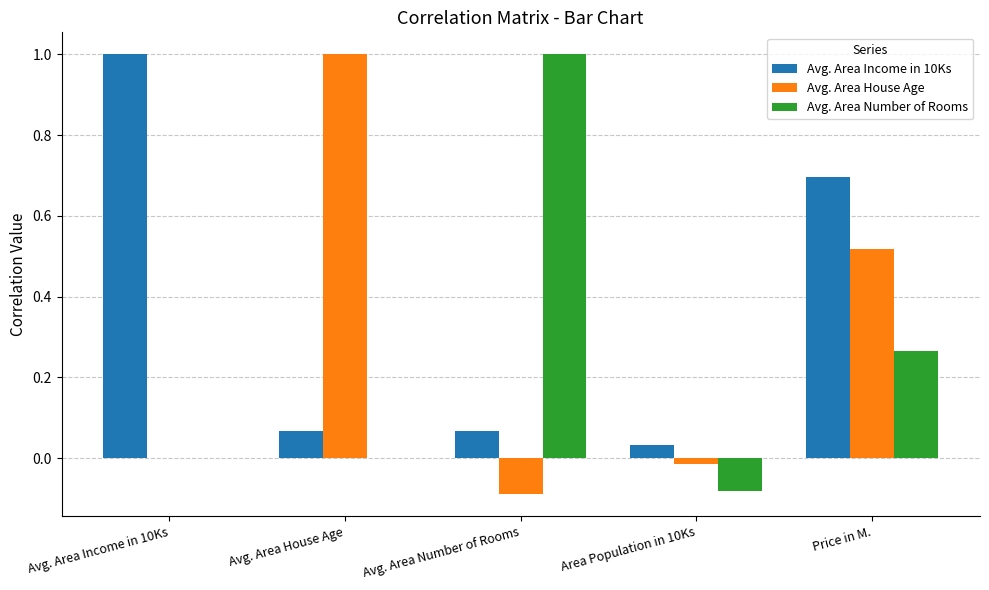

Which series has the largest total across all categories?

Avg. Area Income in 10Ks